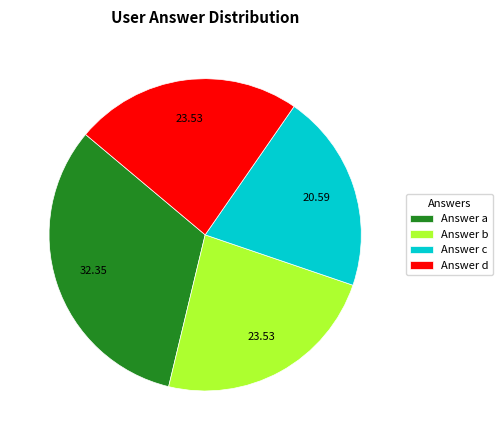

What is the ratio of the value at Answer b to the value at Answer d?

1.0